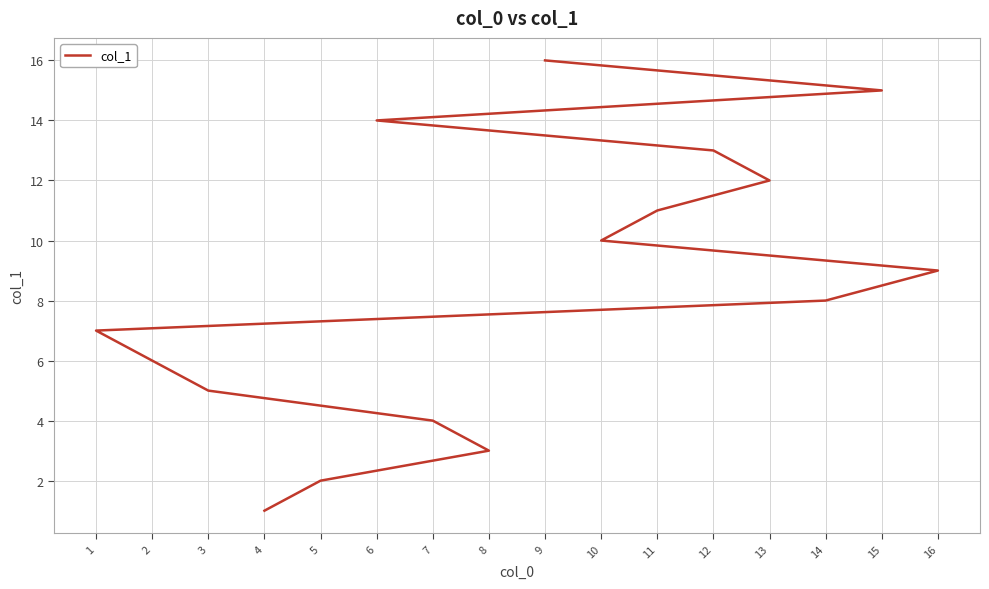

Which label corresponds to the smallest value in the chart?

4